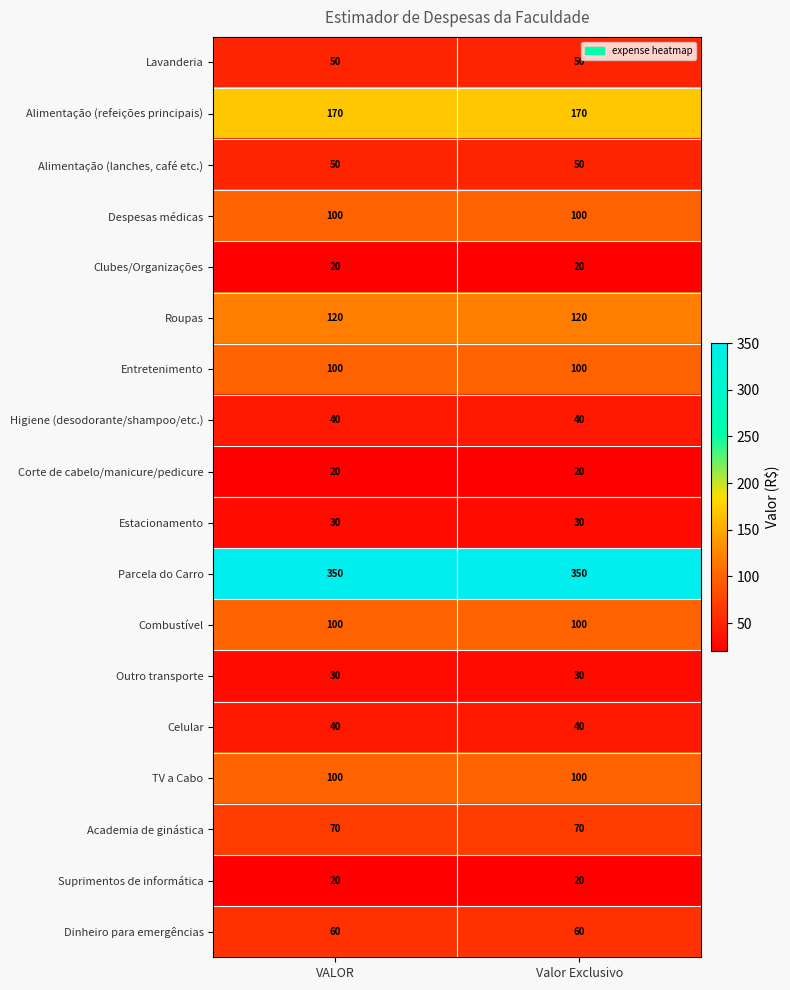

True or false: Celular has a value of 40 at Valor Exclusivo.

True